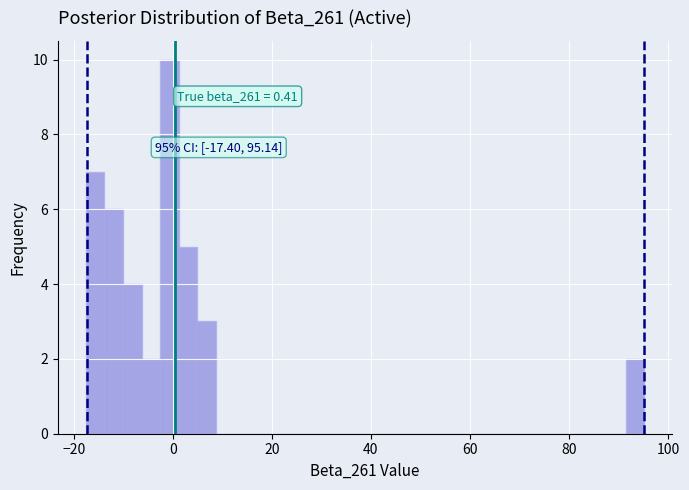

Around what value on the x-axis is the tallest bar? Give the approximate position of its centre, as read against the axis.

0